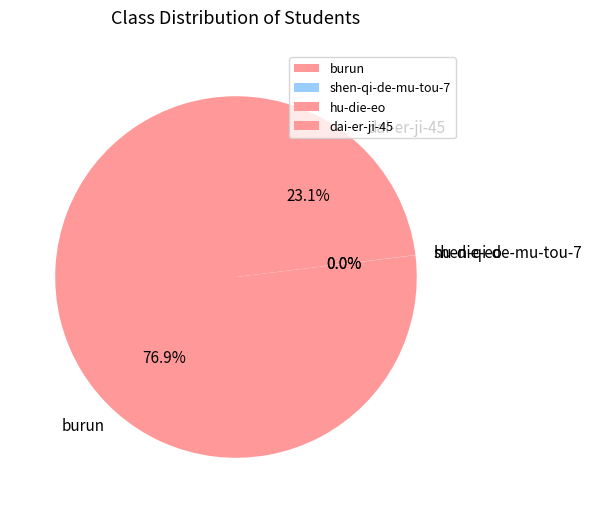

Between dai-er-ji-45 and burun, which is larger?

burun